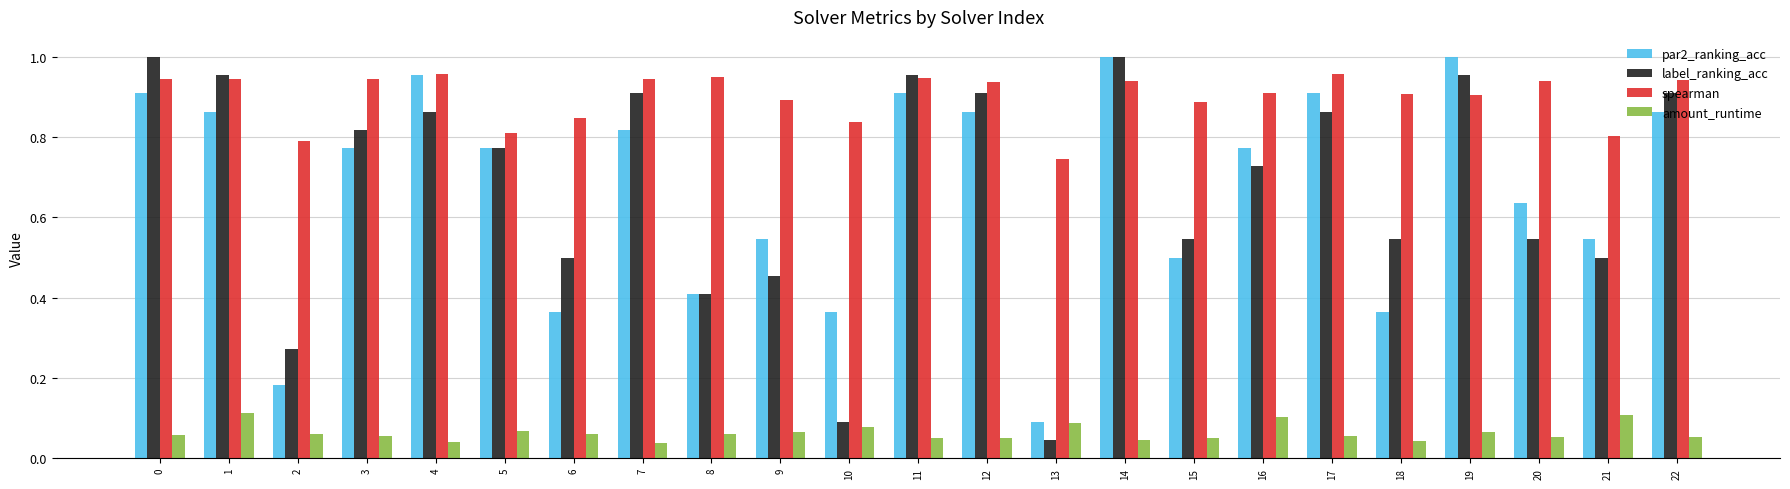

How many groups of bars are there?

23